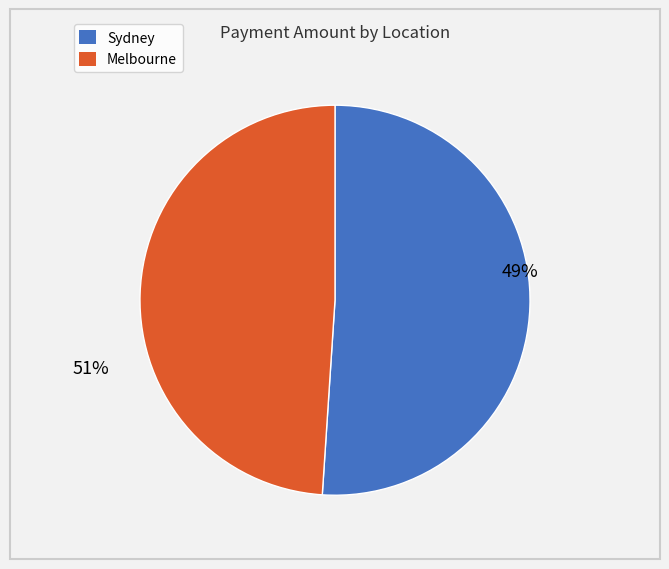

Is it true that 30 is 2% of the pie?

True